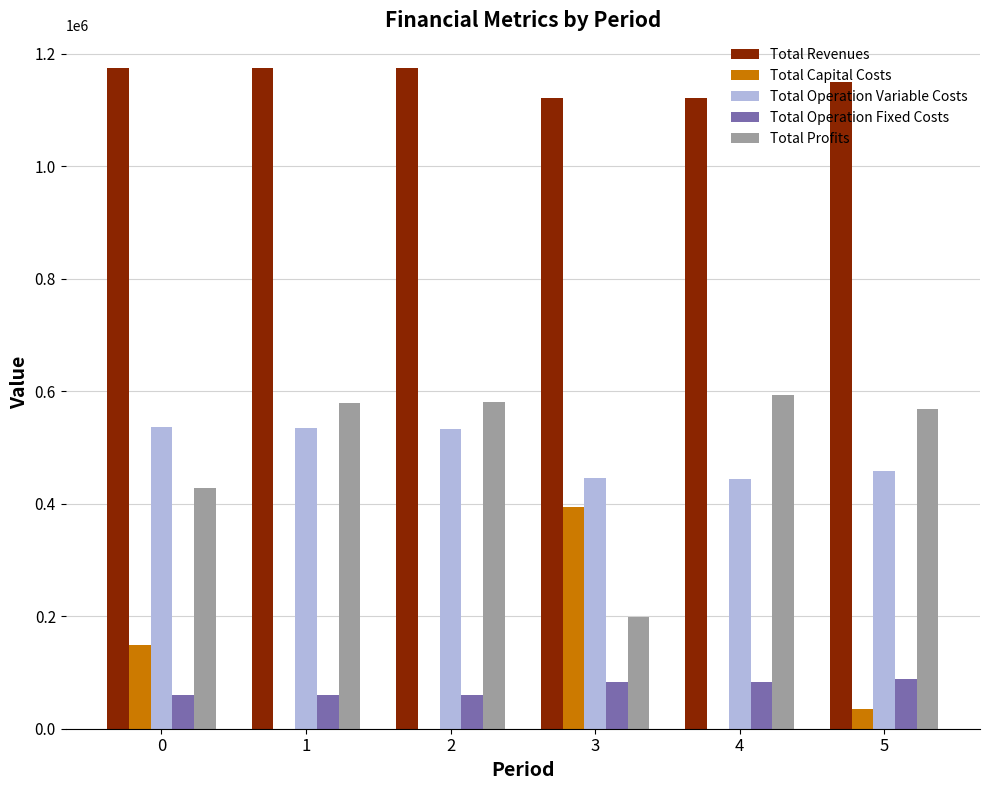

Which category has the highest value in the Total Profits series?

4